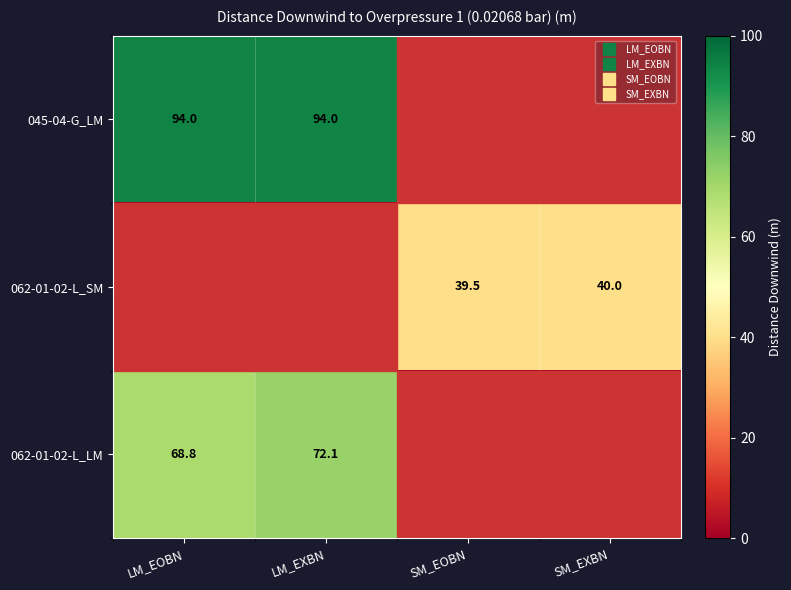

Where does the 062-01-02-L_SM series first go above 39?

SM_EOBN